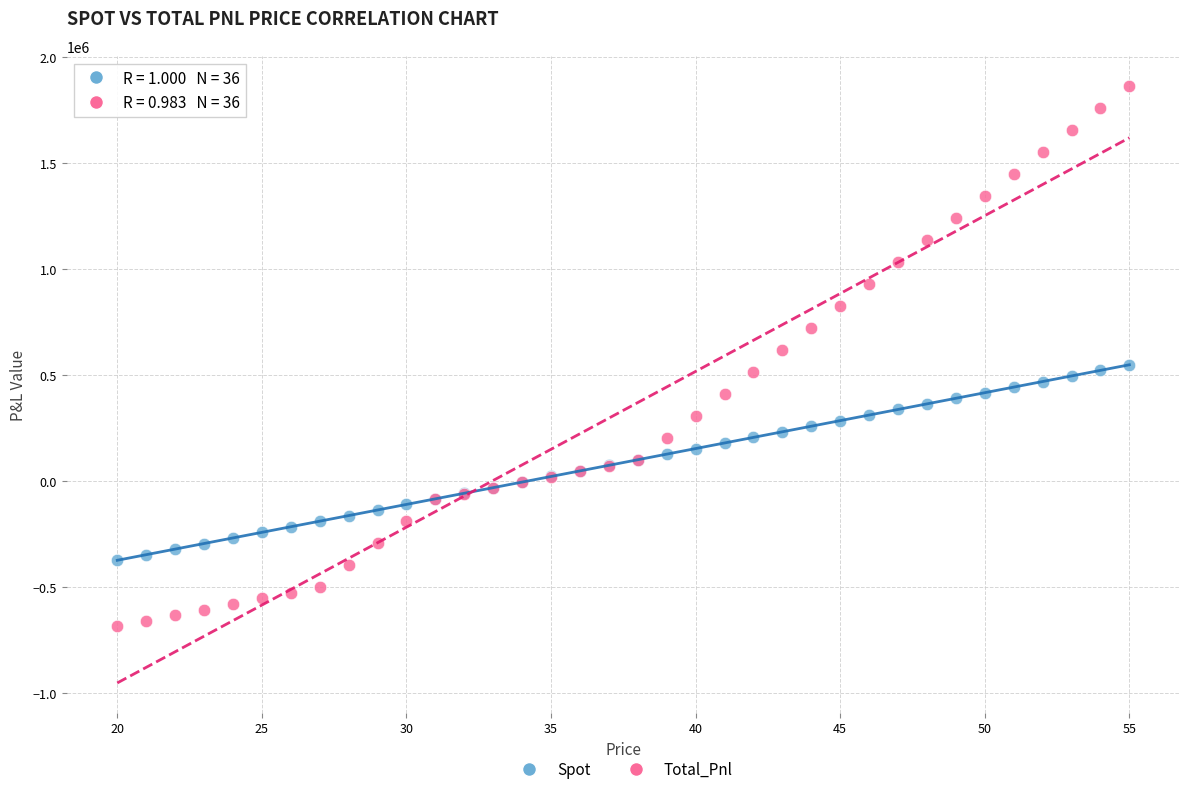

Which series has the widest spread of Y values?

Total_Pnl